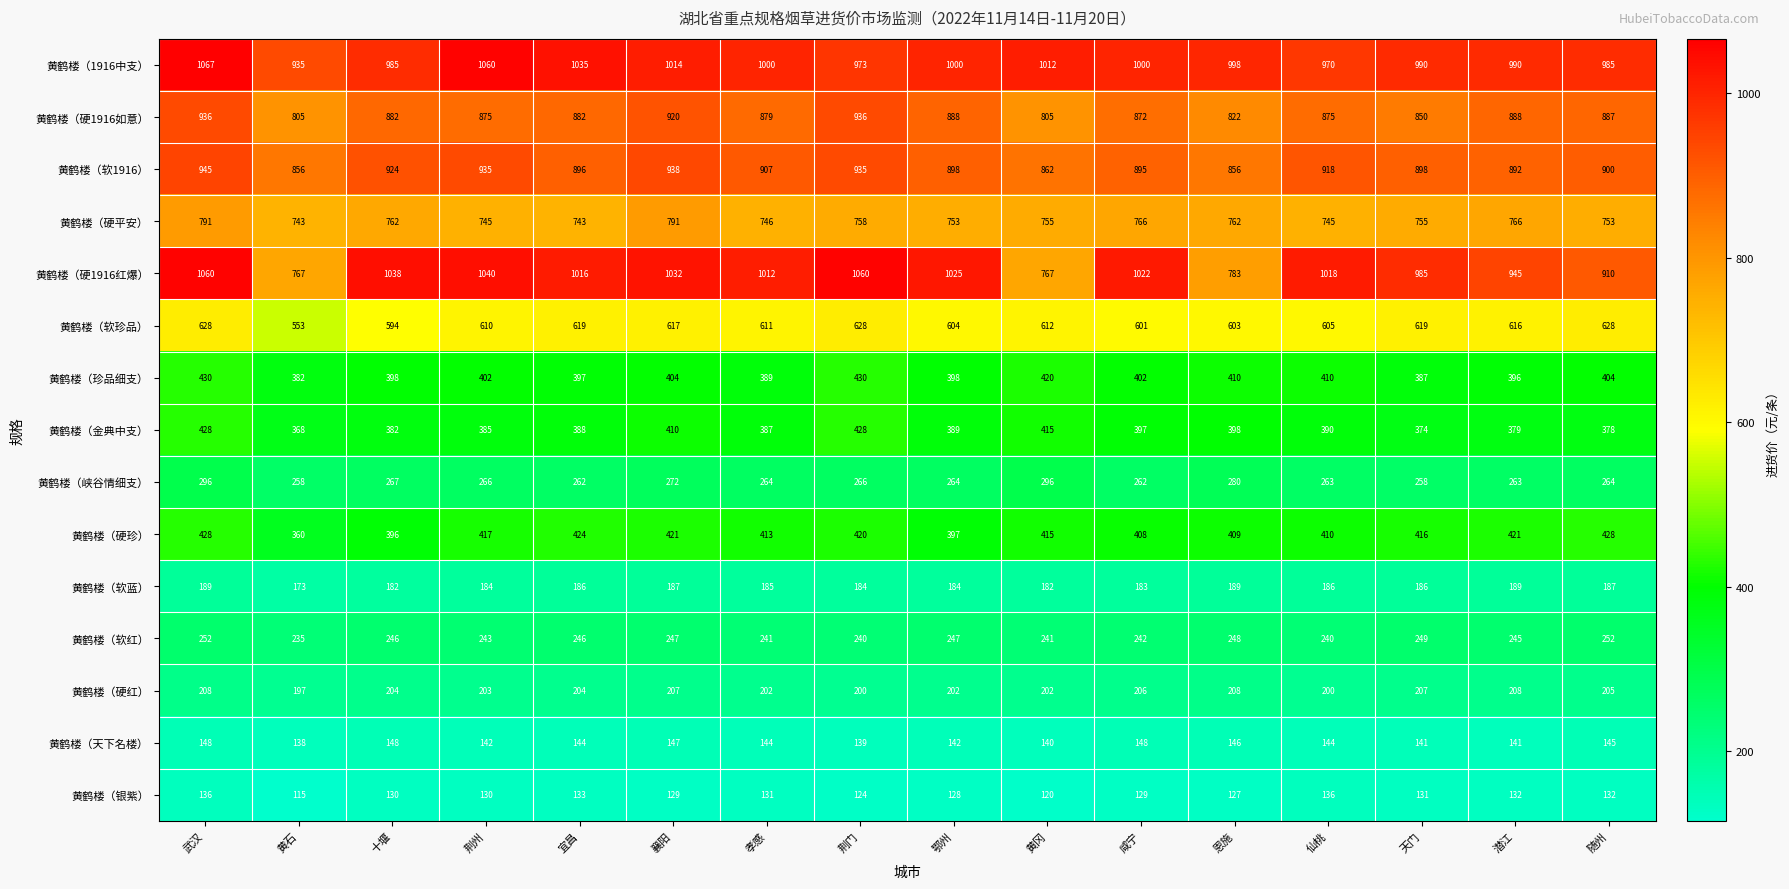

How many 黄鹤楼（天下名楼） values are between 141 and 147?

10